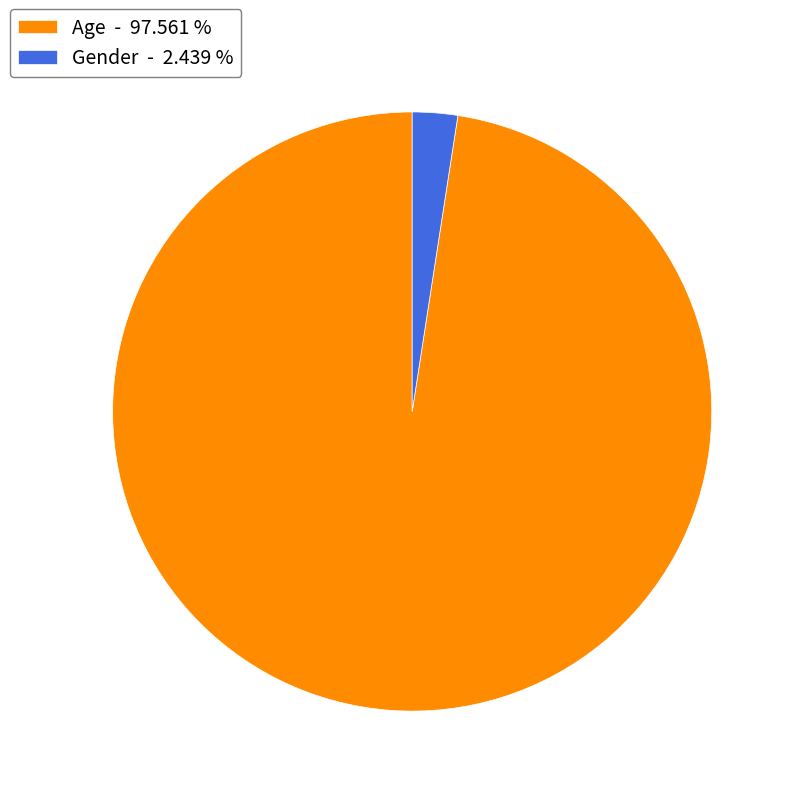

Which has a higher value, Gender or Age?

Age